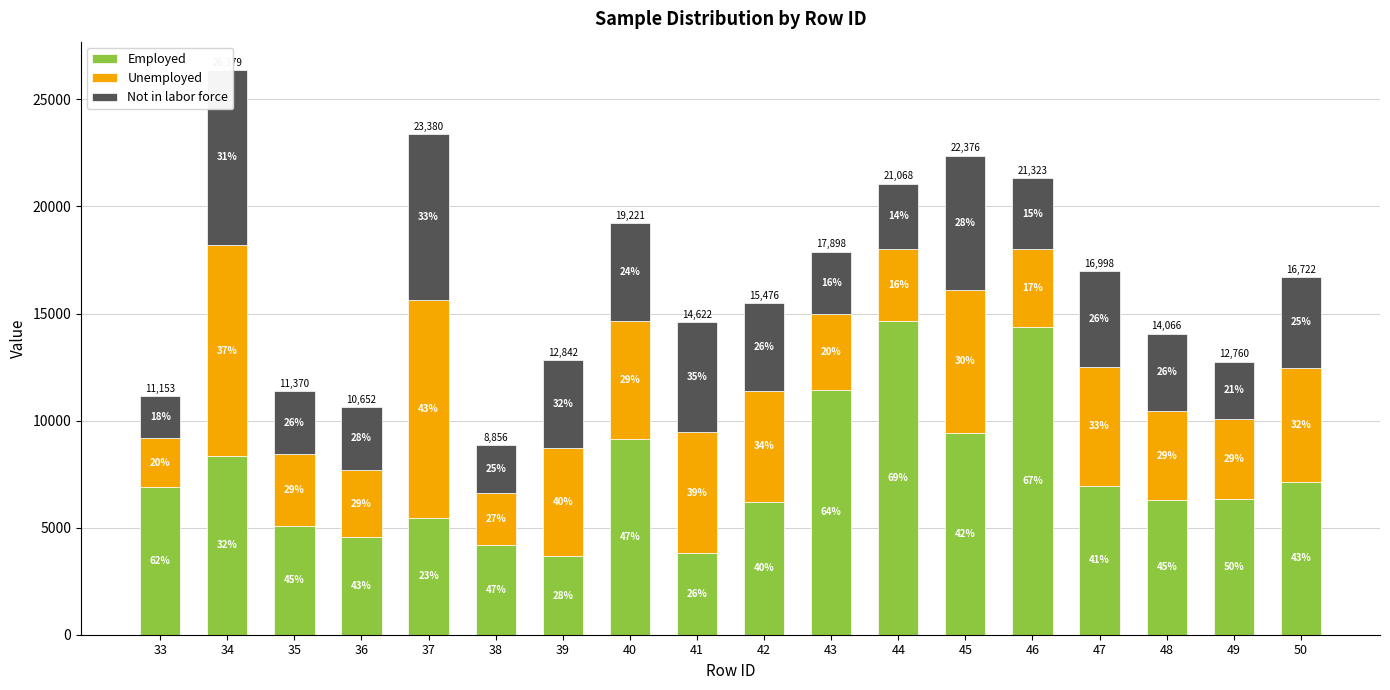

Reading left to right, extract all data points from this chart.

Employed: 6904.8	8348.0	5100.5	4554.6	5466.9	4201.5	3656.8	9128.1	3799.1	6194.2	11447.6	14641.9	9443.9	14368.3	6951.4	6302.8	6357.9	7121.2
Unemployed: 2260.8	9852.3	3343.3	3139.3	10152.3	2425.6	5082.9	5502.7	5665.8	5202.0	3529.1	3377.4	6671.8	3652.0	5565.8	4127.5	3736.8	5346.6
Not in labor force: 1987.0	8179.0	2925.7	2958.4	7760.9	2228.8	4101.9	4590.1	5157.1	4079.6	2920.8	3048.4	6260.6	3302.9	4480.8	3635.7	2665.6	4254.1